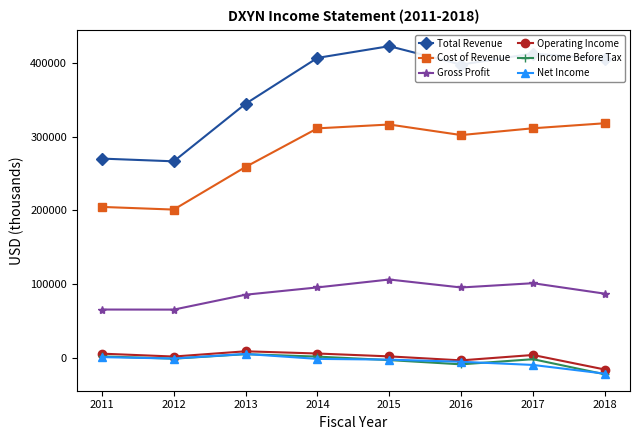

Is it true that Income Before Tax equals -1800 at 2017?

True